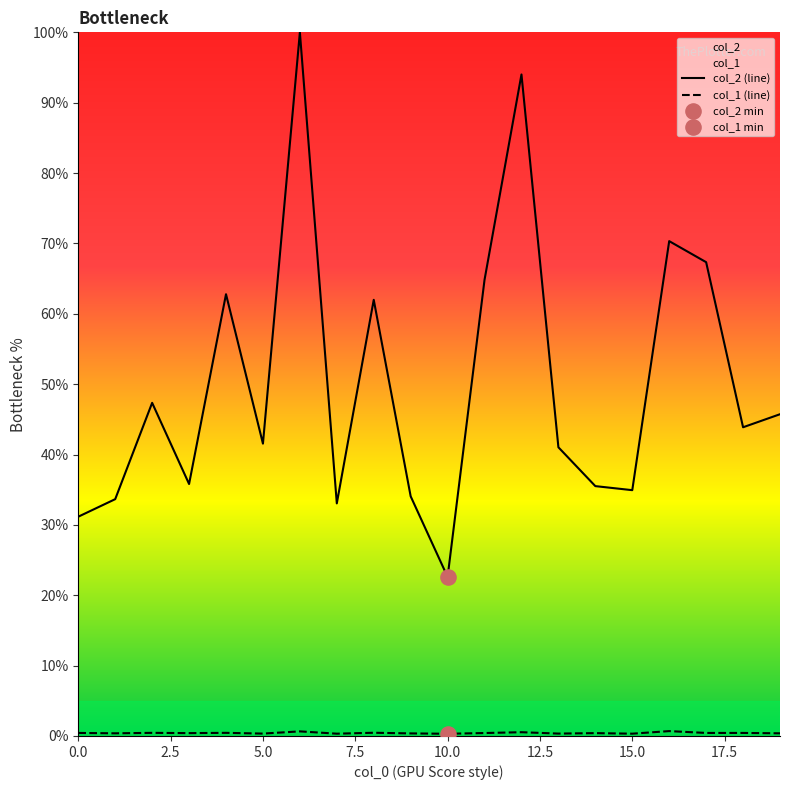

At which category is the sum across all series the highest?

6